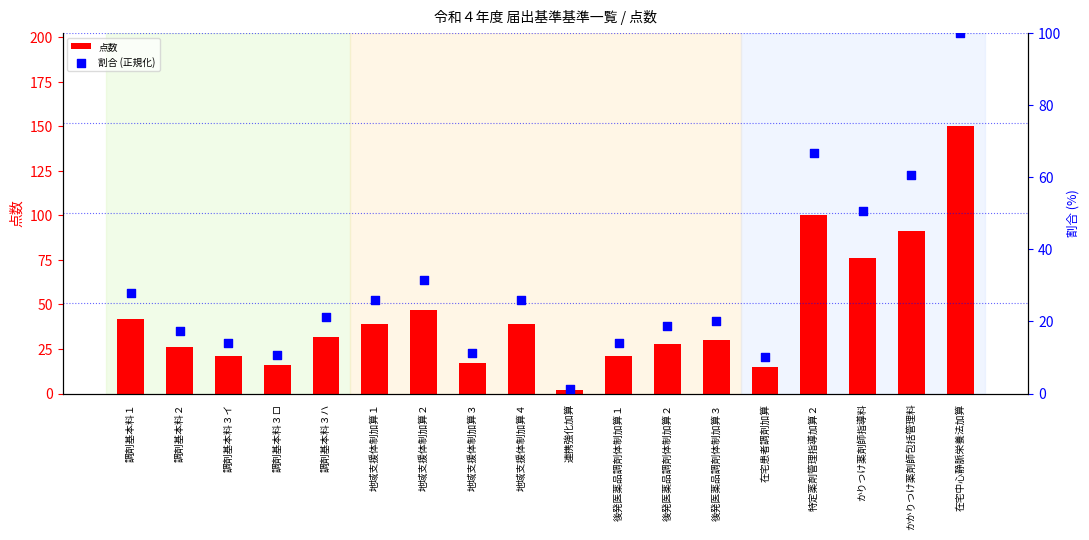

Which series contains the lowest Y value?

割合 (正規化)